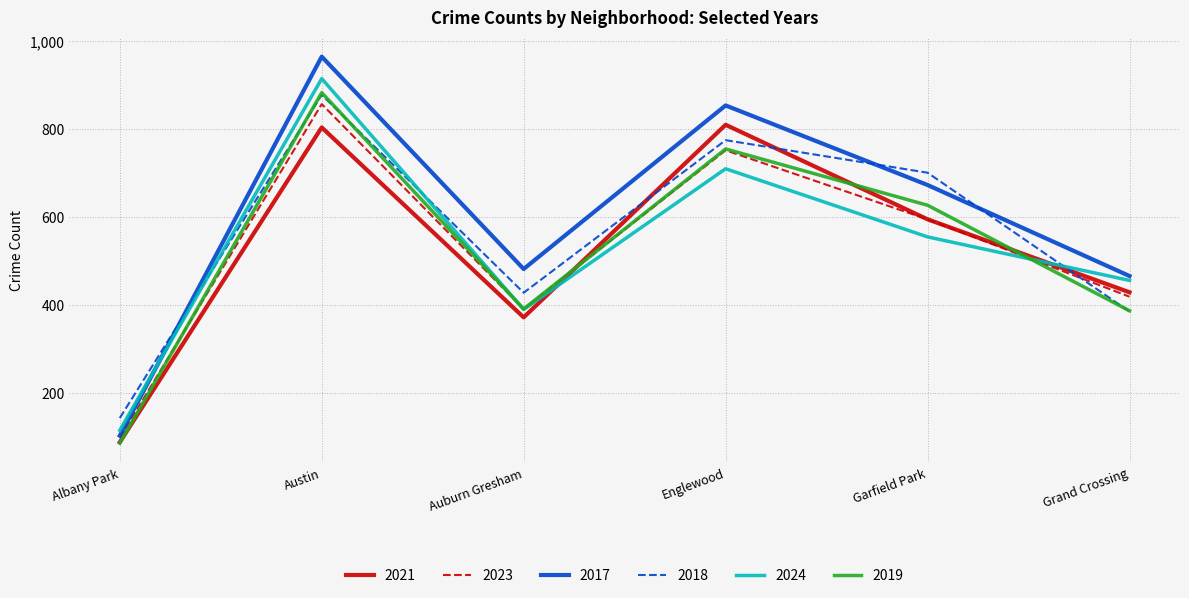

Read the 2023 value at Austin.

857